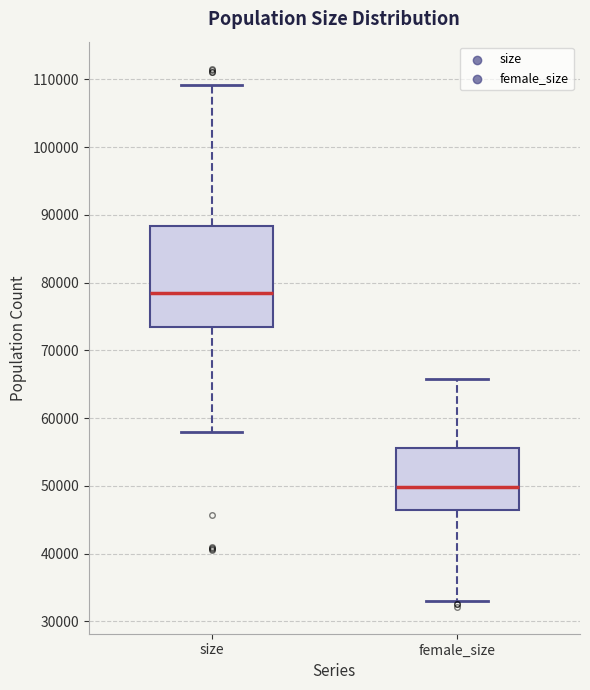

Where does the upper whisker of the box for female_size end on the y-axis? The values are not printed on the chart, so give them approximately, as read against the axis.

66000